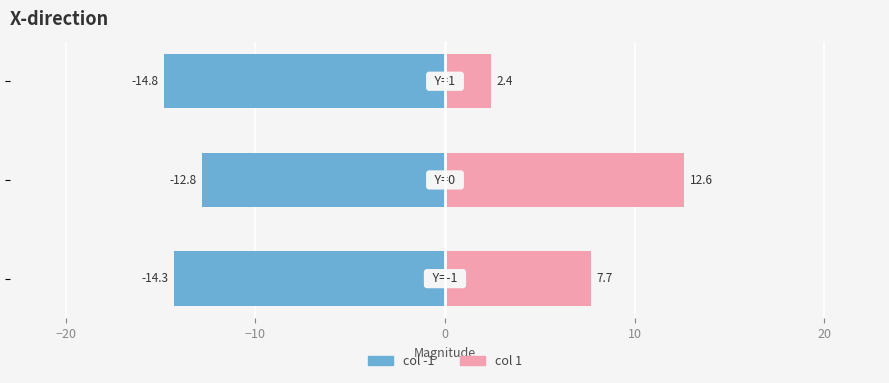

At how many categories does at least one series exceed 10?

1